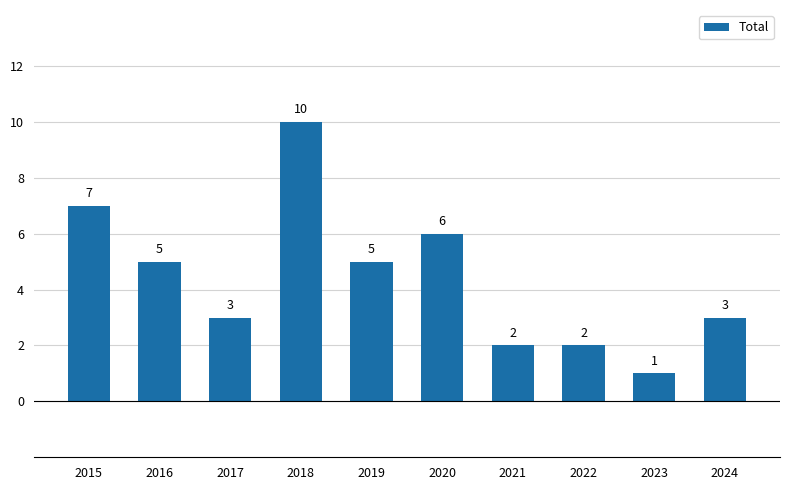

Reading right to left, list all the values displayed in this chart.

2024=3	2023=1	2022=2	2021=2	2020=6	2019=5	2018=10	2017=3	2016=5	2015=7